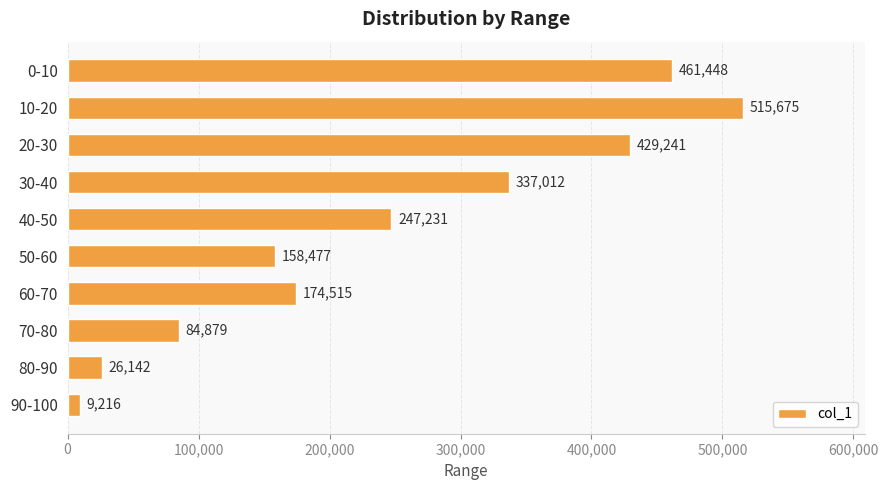

How many categories are shown in the chart?

10